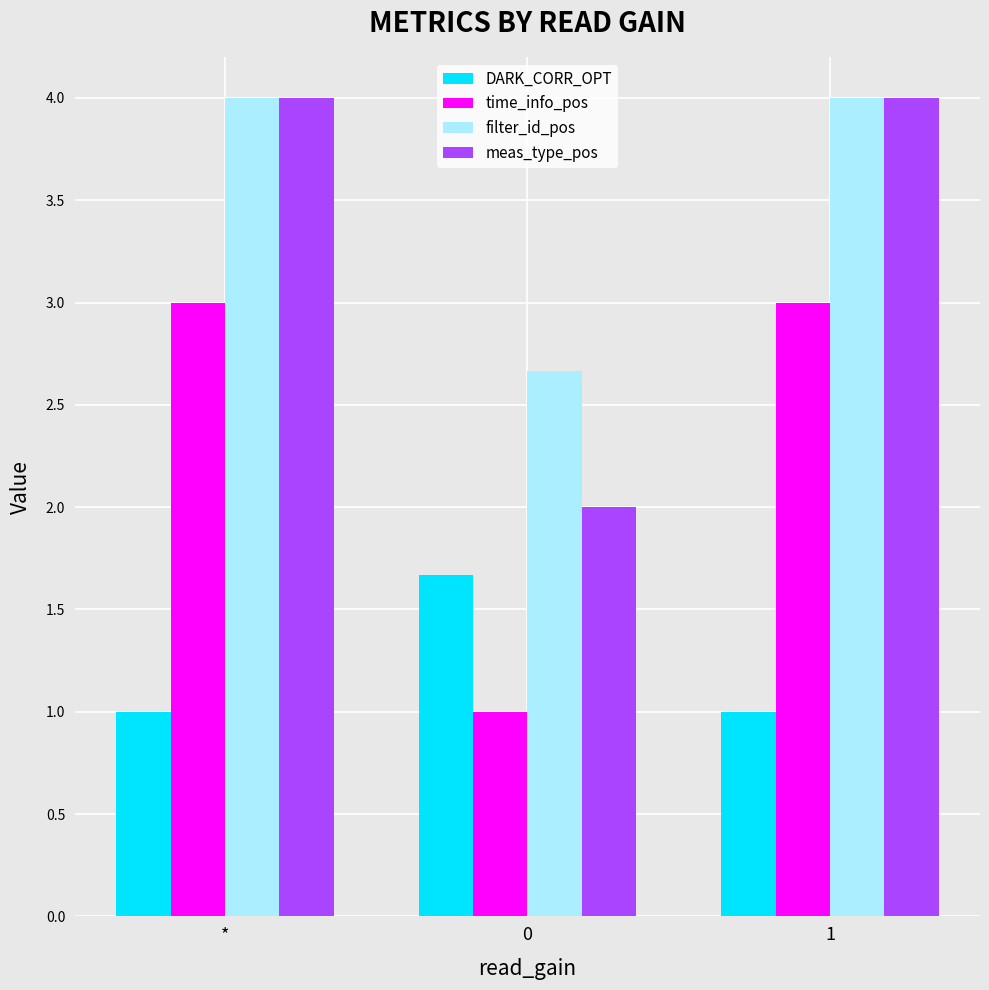

How many meas_type_pos values are between 2 and 4?

3